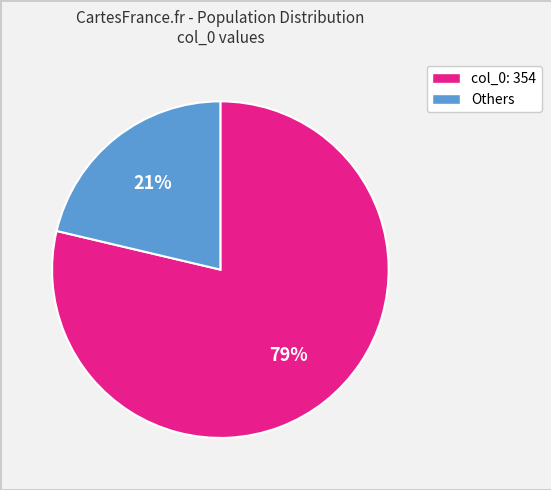

What is the largest slice in the pie chart?

col_0: 354